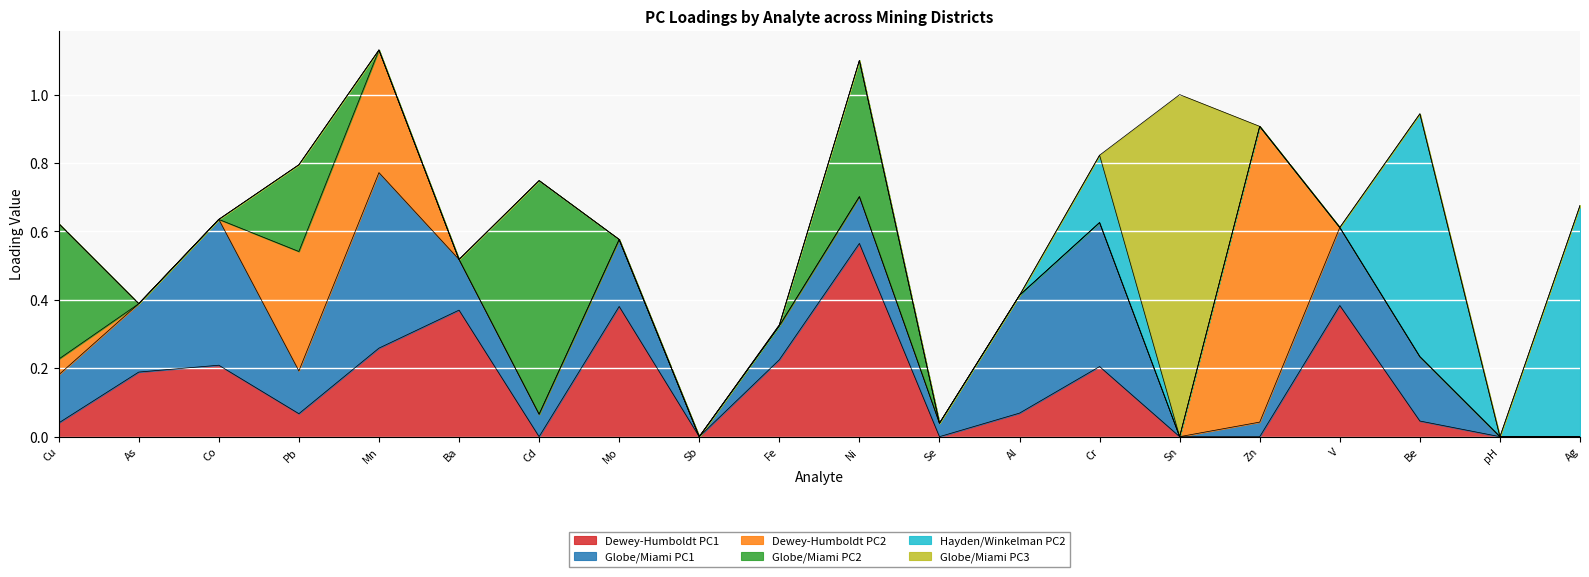

At how many categories does at least one series exceed 0?

18